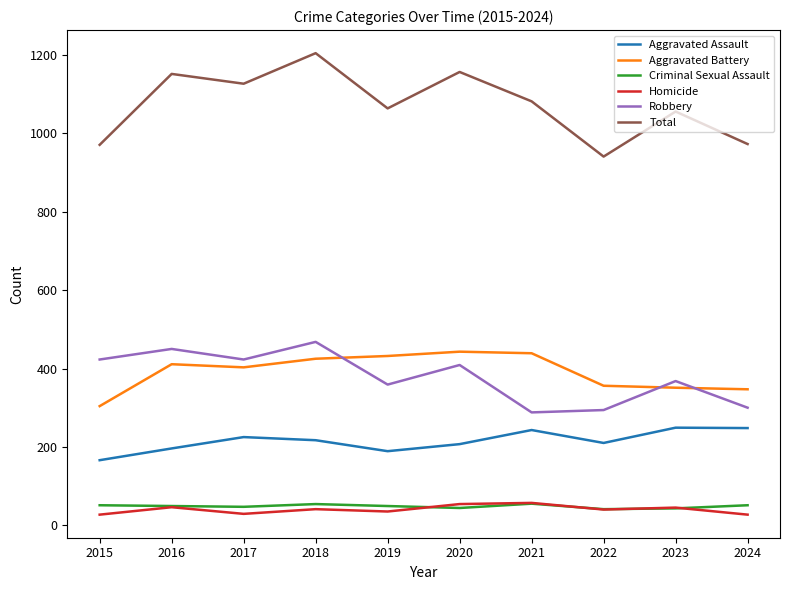

What is the total value across all series at 2023?

2112